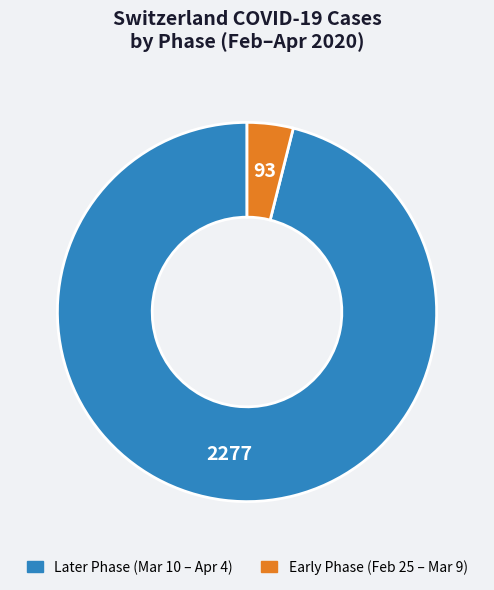

Is there a majority slice in this chart?

Yes